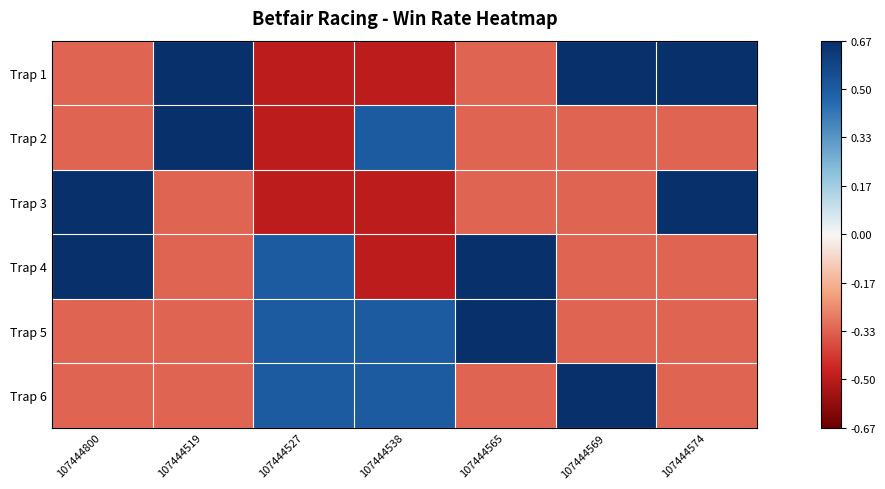

At which category is the sum across all series the highest?

107444800